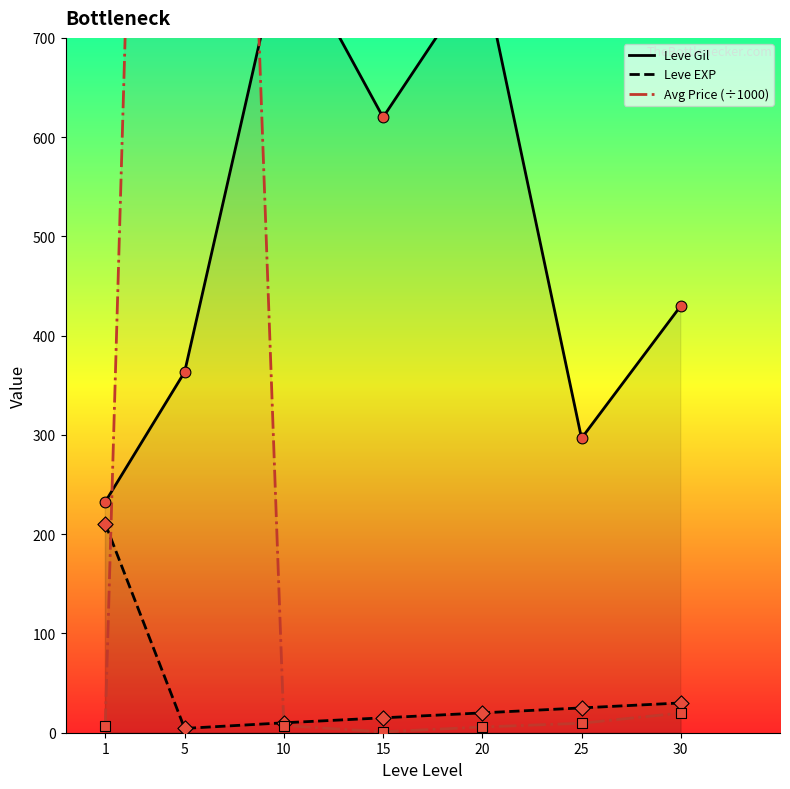

Which series reaches the minimum Y coordinate?

Avg Price (÷1000)